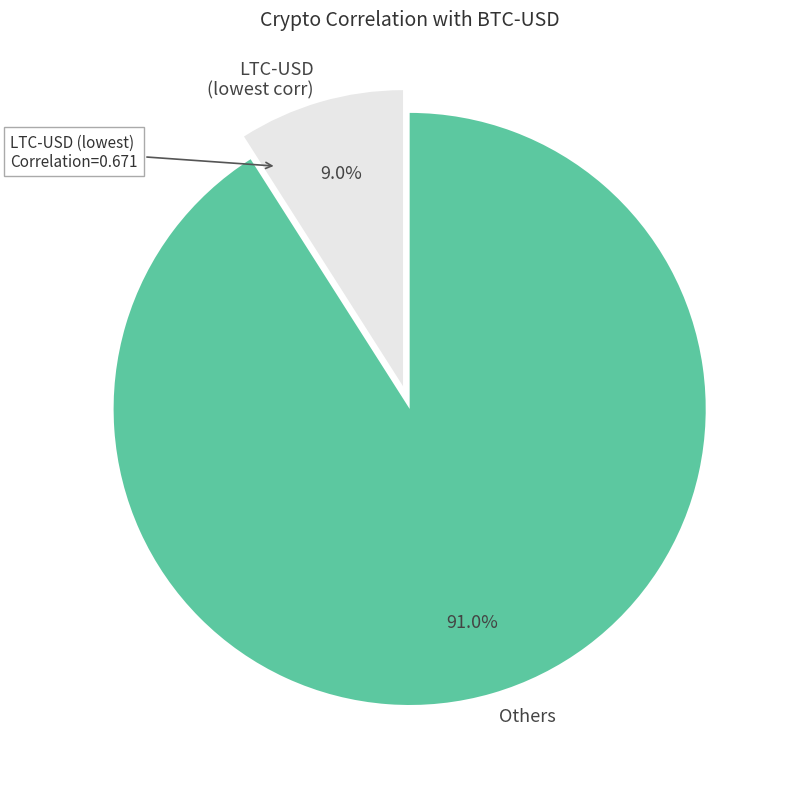

What is the largest slice in the pie chart?

Others